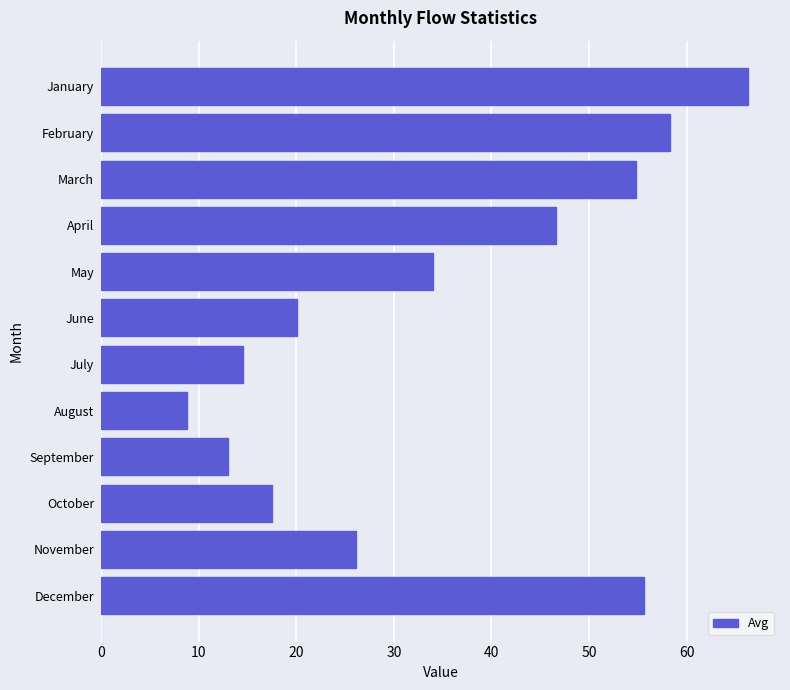

What is the difference between the second highest and minimum values?

49.5